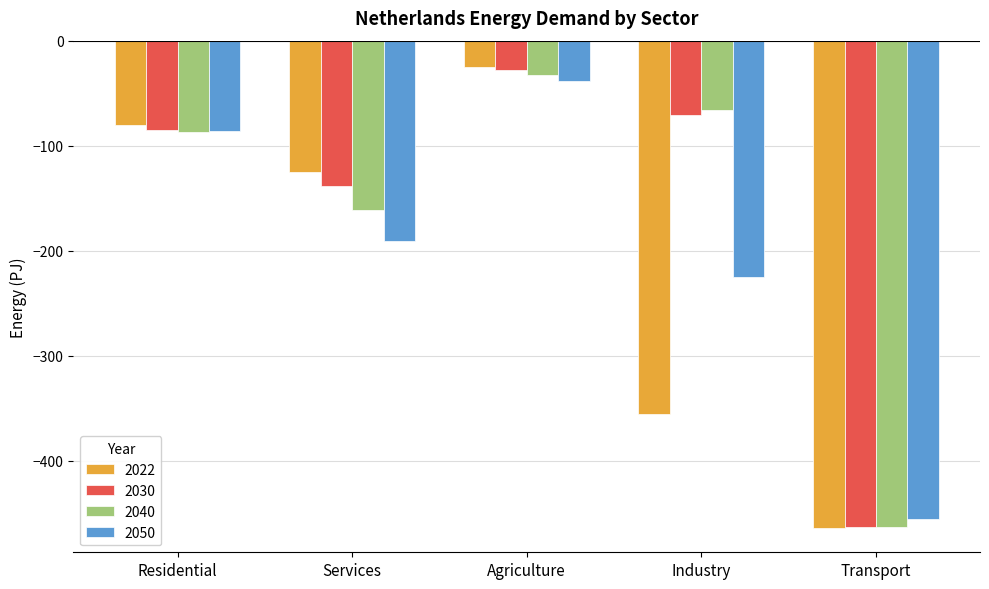

What are all the series names shown in the legend?

2022, 2030, 2040, 2050